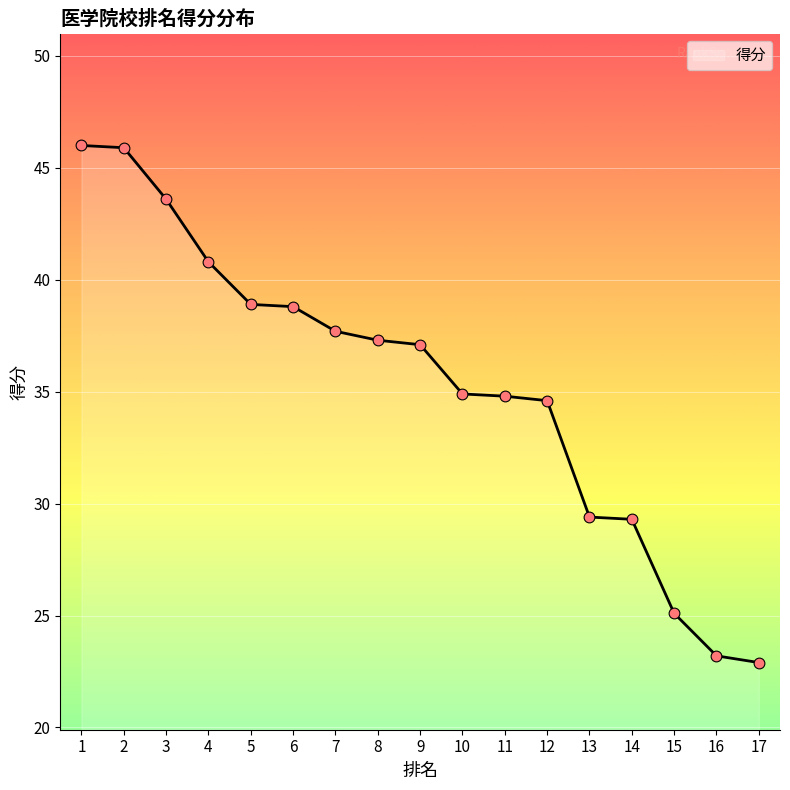

What is the ratio of the value at 1 to the value at 12?

1.3